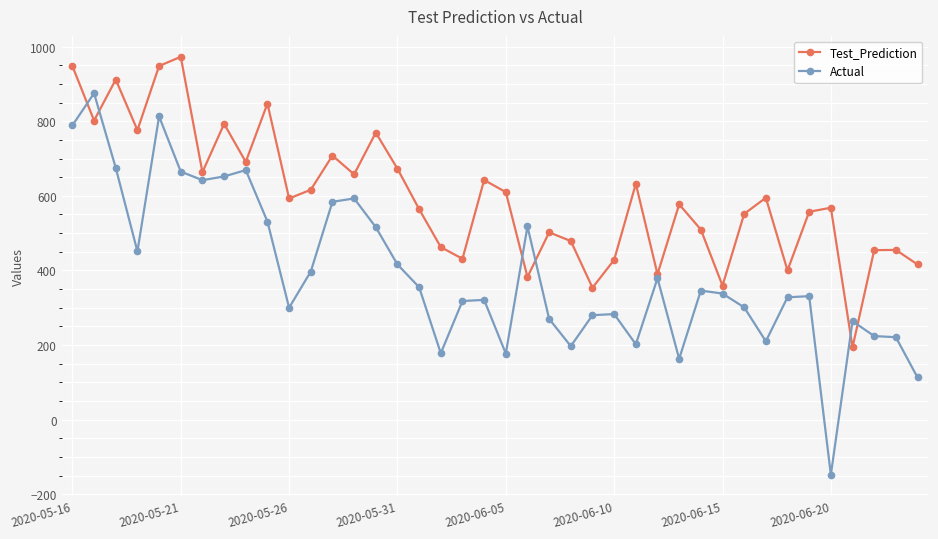

What is the value of the Actual point at the 26th from the left?

283.0